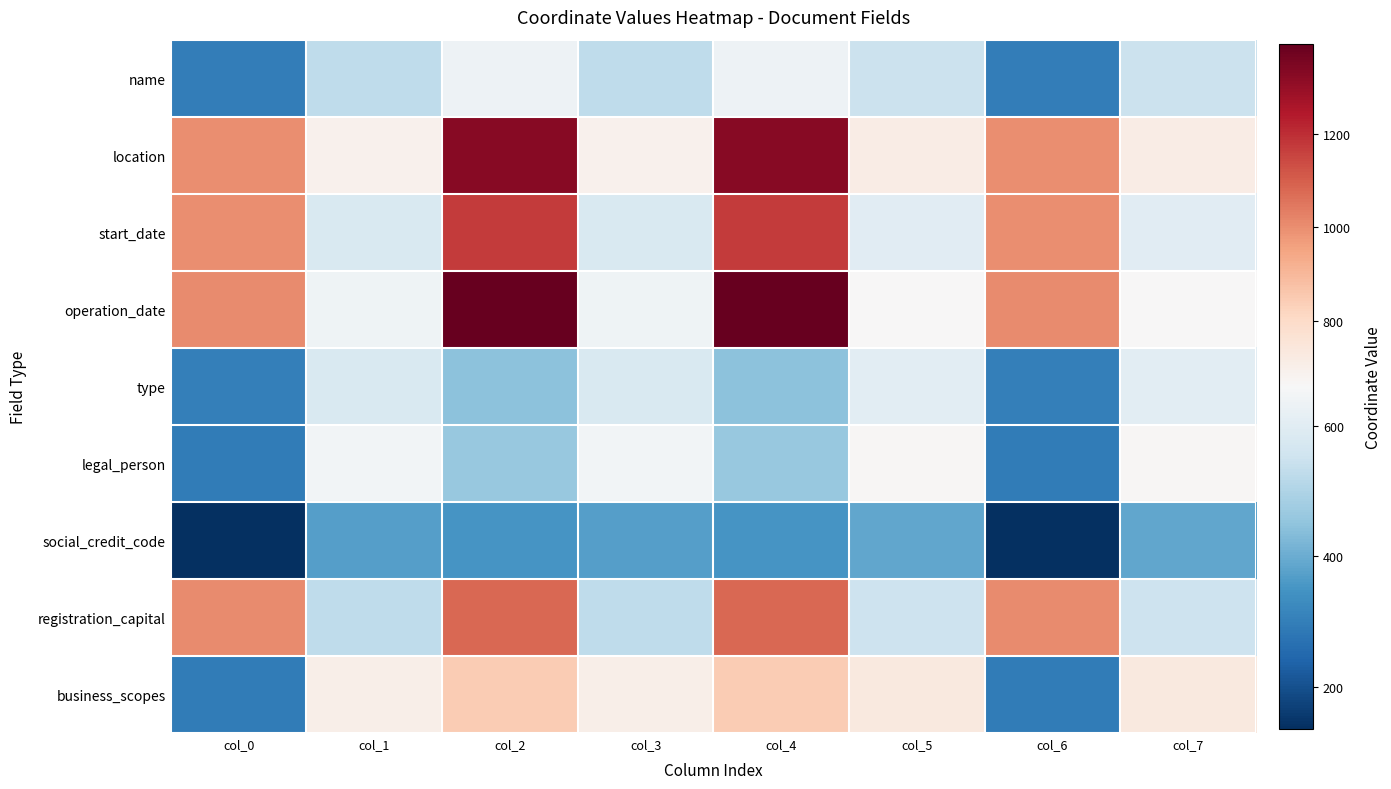

At how many categories does at least one series exceed 1170?

2